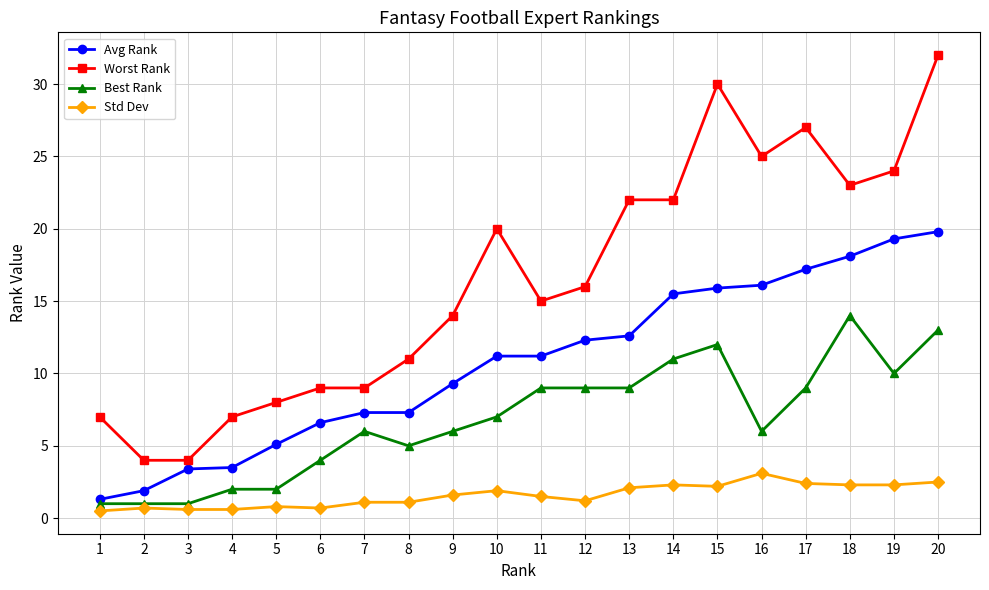

Which category has the highest value in the Std Dev series?

16